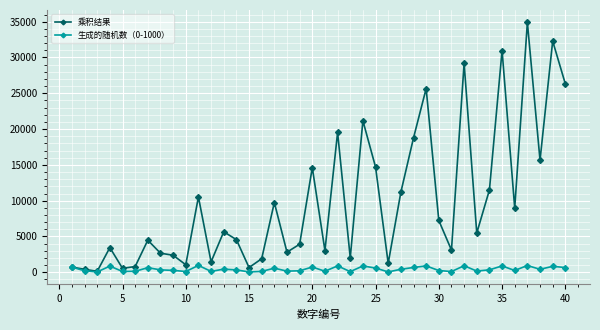

What is the maximum value shown in the chart?

34891